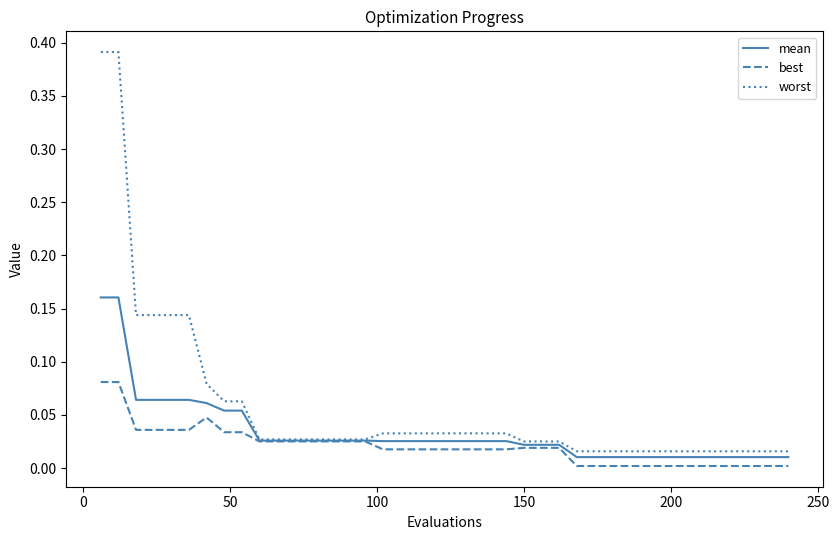

Rank the series by their maximum value, from highest to lowest.

worst, mean, best